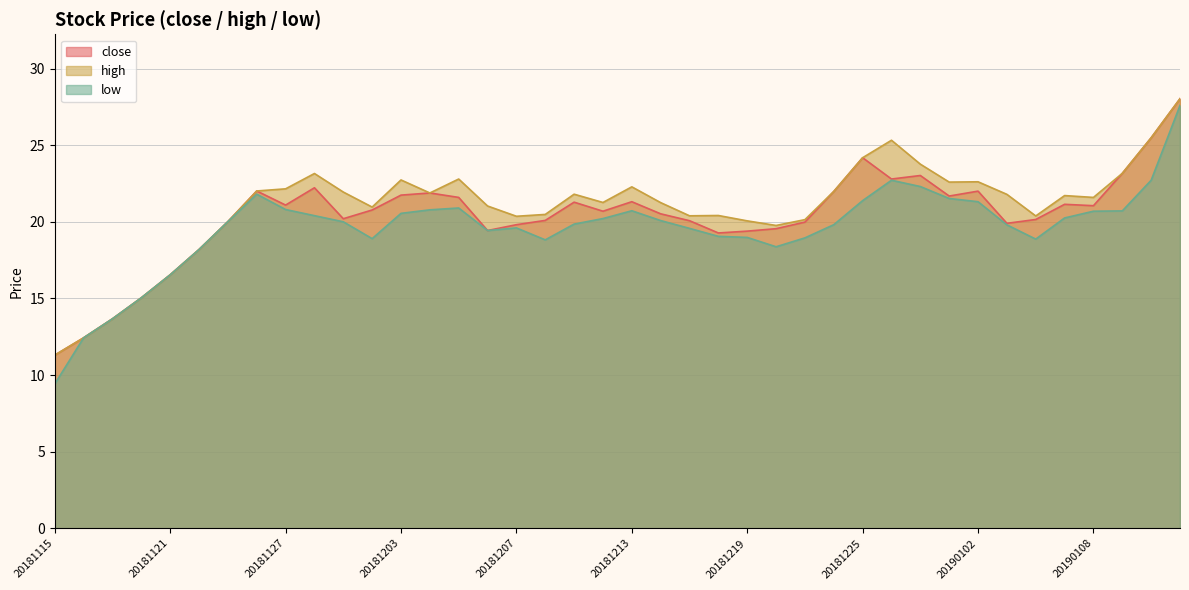

True or false: low has a value of 31.3 at 20190102.

False